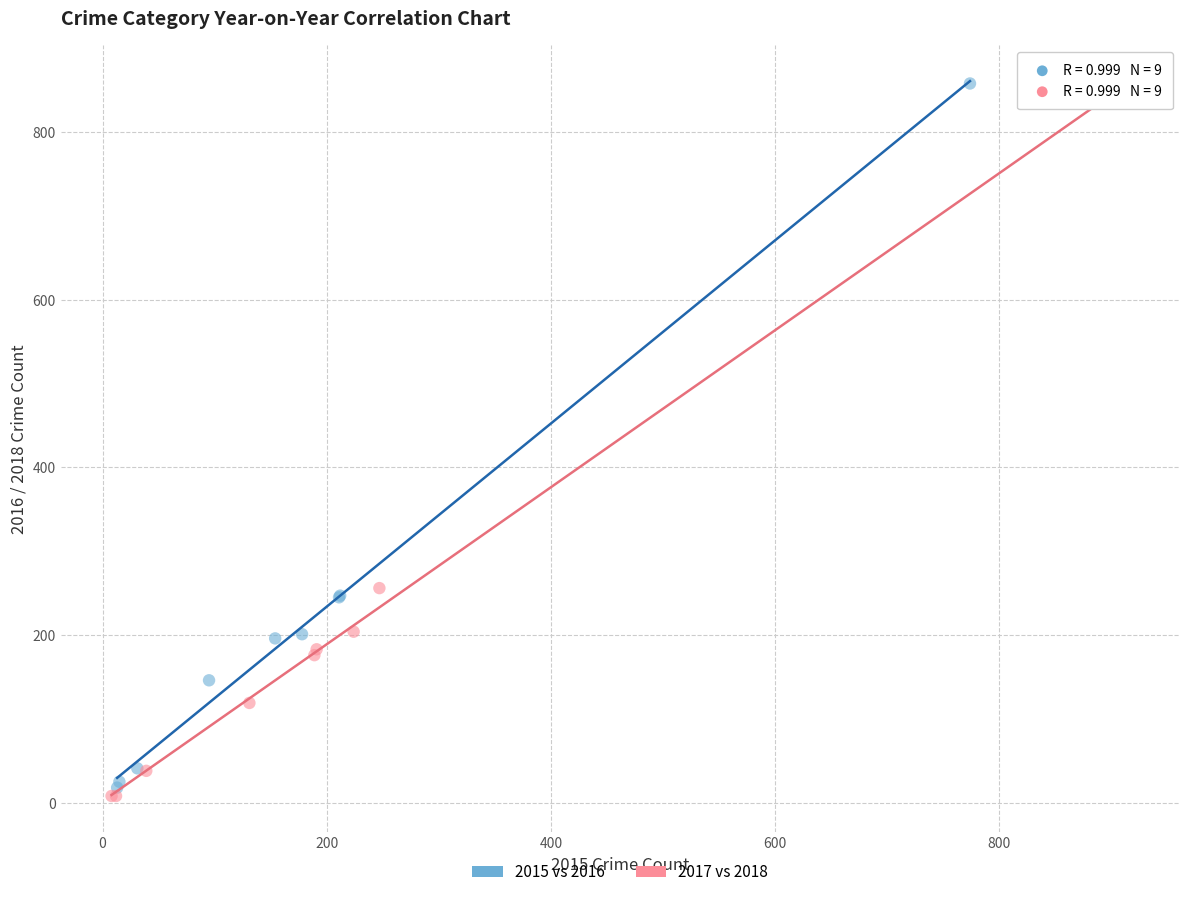

What are all the series names shown in the legend?

2015 vs 2016, 2017 vs 2018